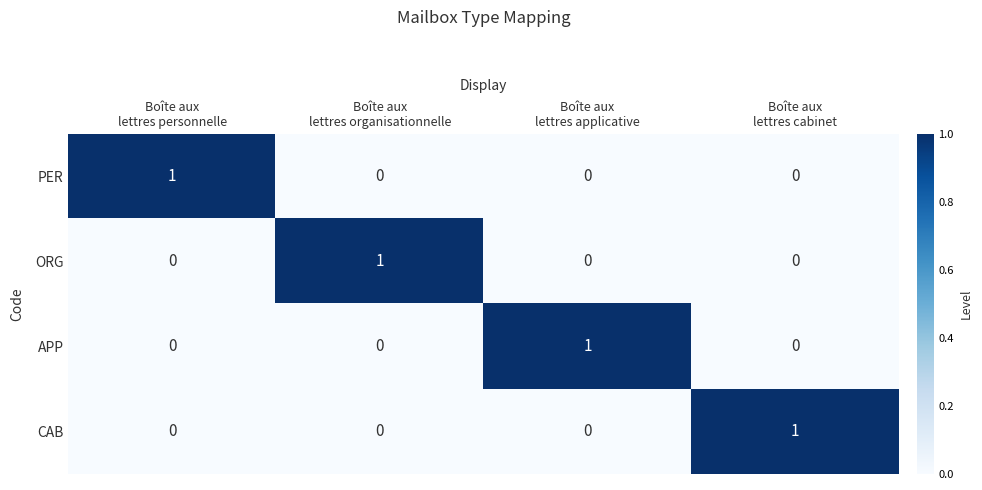

At how many categories does at least one series exceed 0?

4